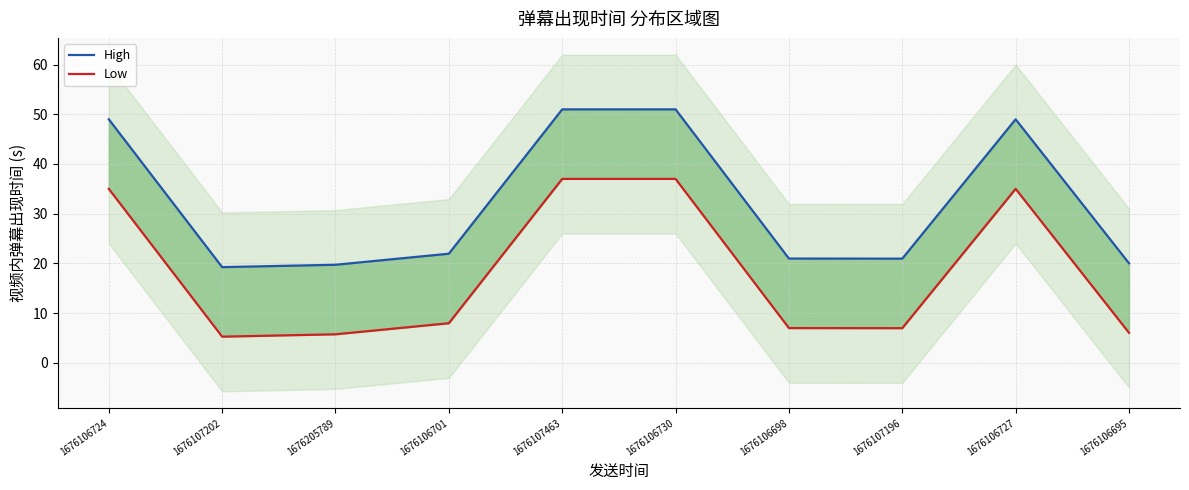

What is the average value of the High series?

32.3